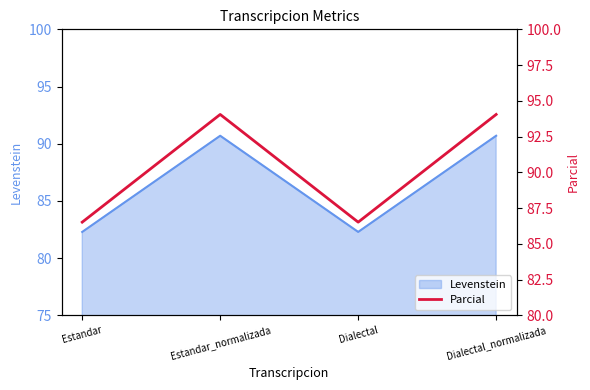

What is the approximate value of Levenstein at Dialectal?

82.3